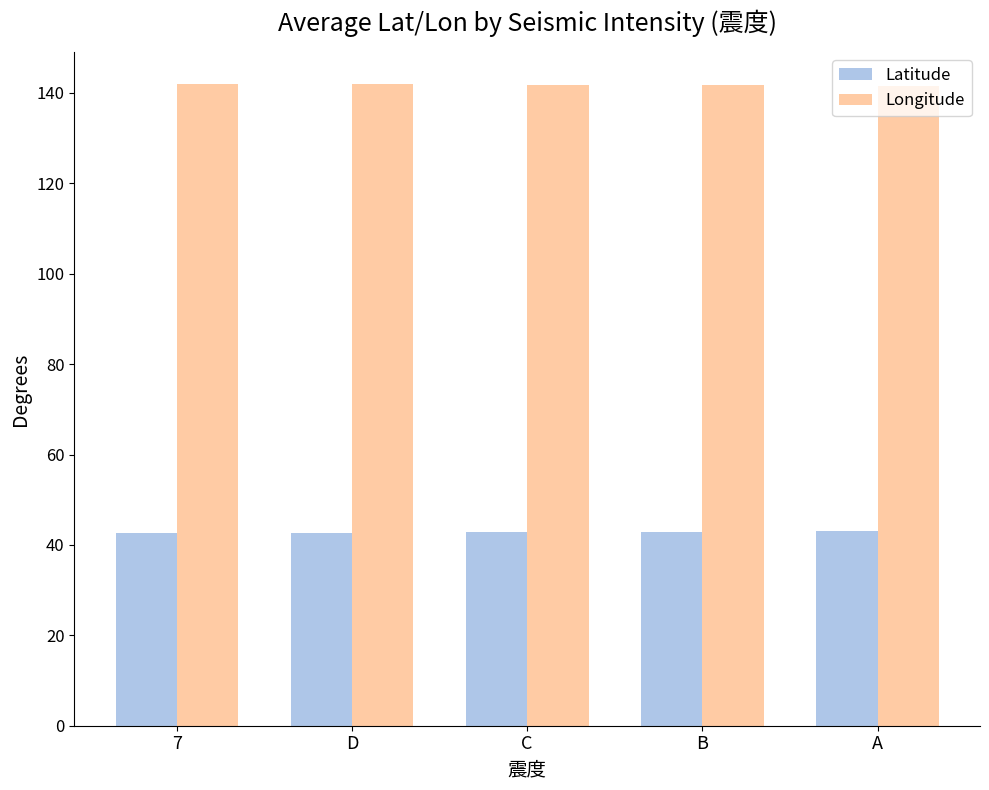

Which series has the largest total across all categories?

Longitude